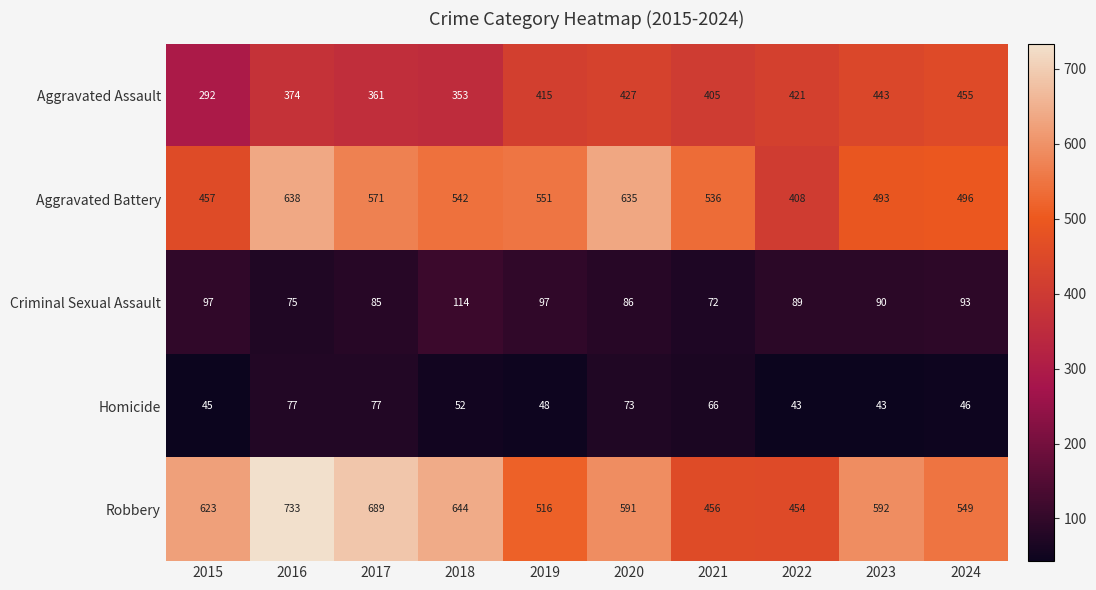

True or false: Aggravated Battery has a value of 688 at 2024.

False